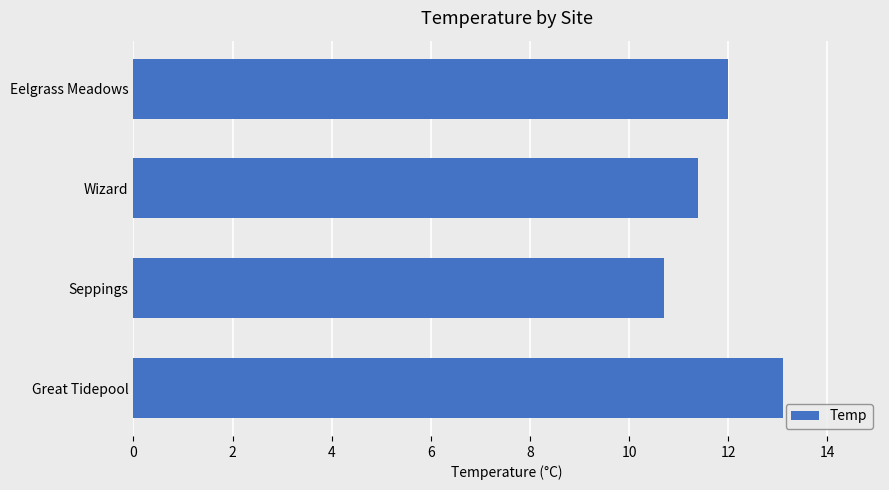

Is it true that the value at Great Tidepool is 6.5?

False